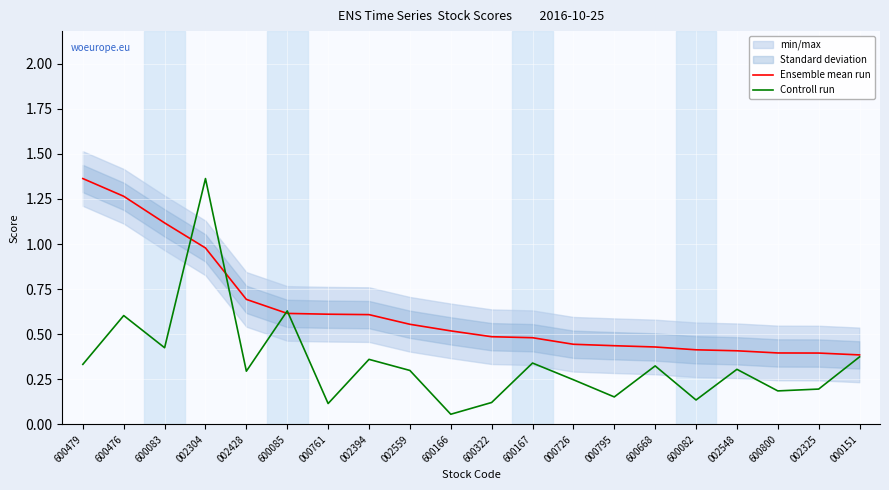

Reading left to right, list all the values displayed in this chart.

Ensemble mean run: 600479=1.4	600476=1.3	600083=1.1	002304=1.0	002428=0.7	600085=0.6	000761=0.6	002394=0.6	002559=0.6	600166=0.5	600322=0.5	600167=0.5	000726=0.4	000795=0.4	600668=0.4	600082=0.4	002548=0.4	600800=0.4	002325=0.4	000151=0.4
Controll run: 600479=0.3	600476=0.6	600083=0.4	002304=1.4	002428=0.3	600085=0.6	000761=0.1	002394=0.4	002559=0.3	600166=0.1	600322=0.1	600167=0.3	000726=0.2	000795=0.2	600668=0.3	600082=0.1	002548=0.3	600800=0.2	002325=0.2	000151=0.4